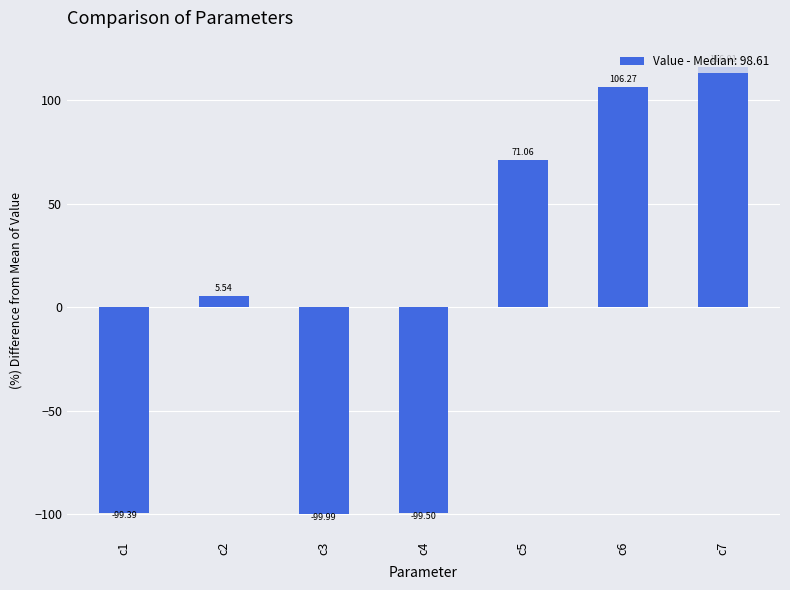

Count the number of values greater than 5.

4